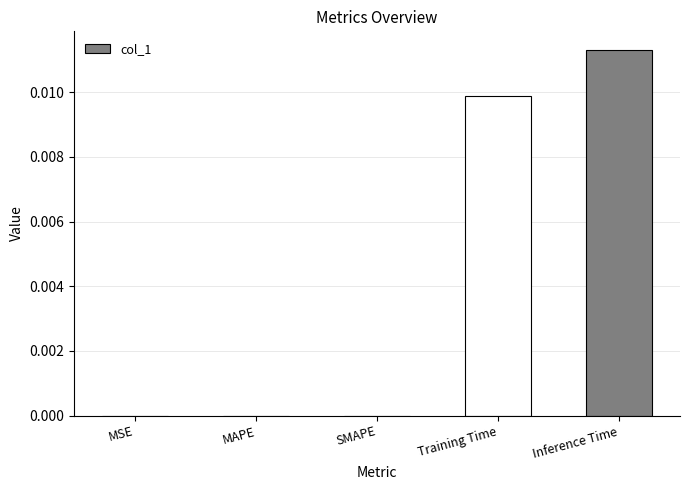

The value at Inference Time is 0.0. True or false?

True